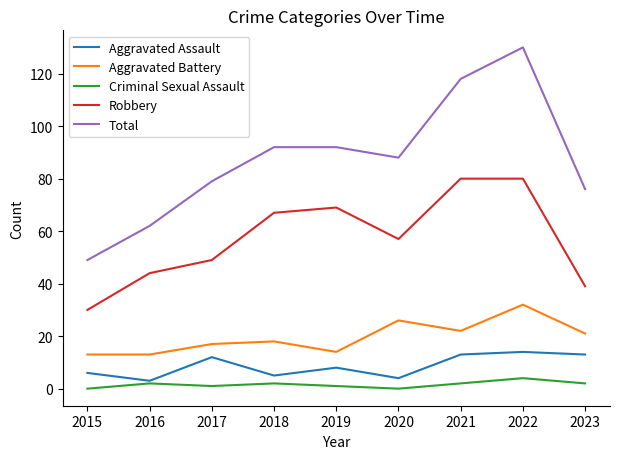

What is the difference between the maximum and minimum values in the Aggravated Battery series?

19